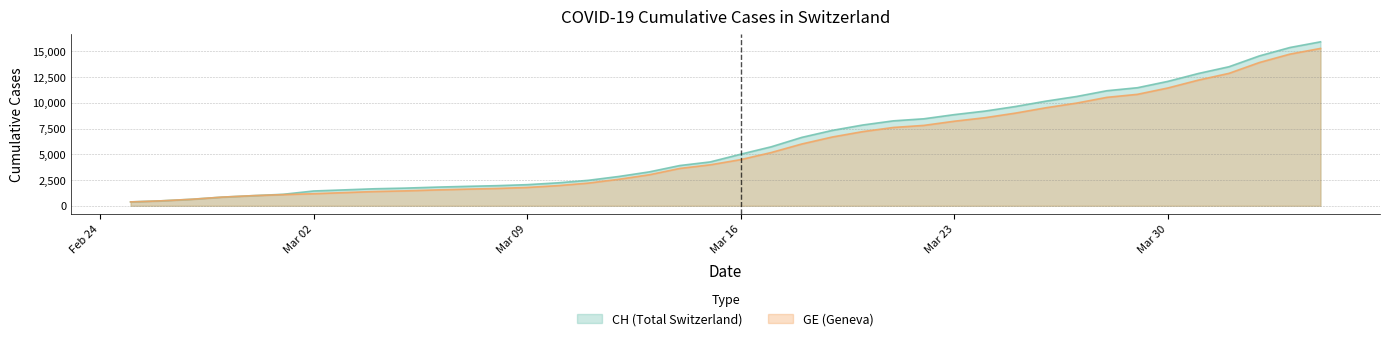

Does the chart display data point markers on the line(s)?

No